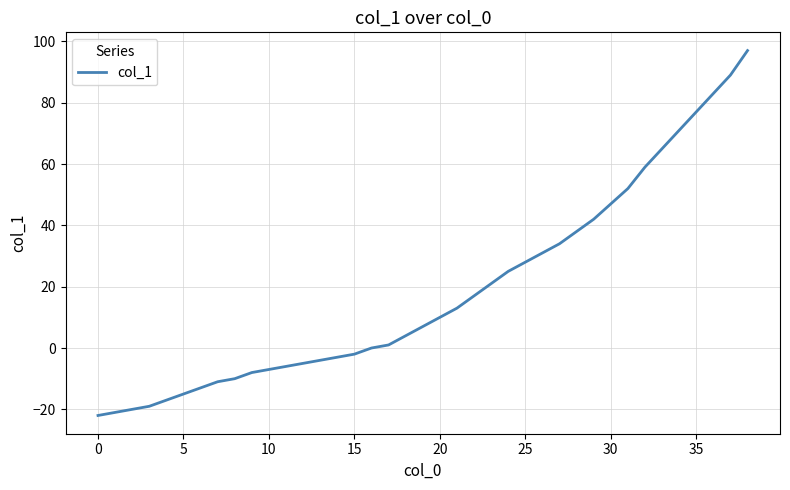

What is the difference between the maximum and minimum values?

119